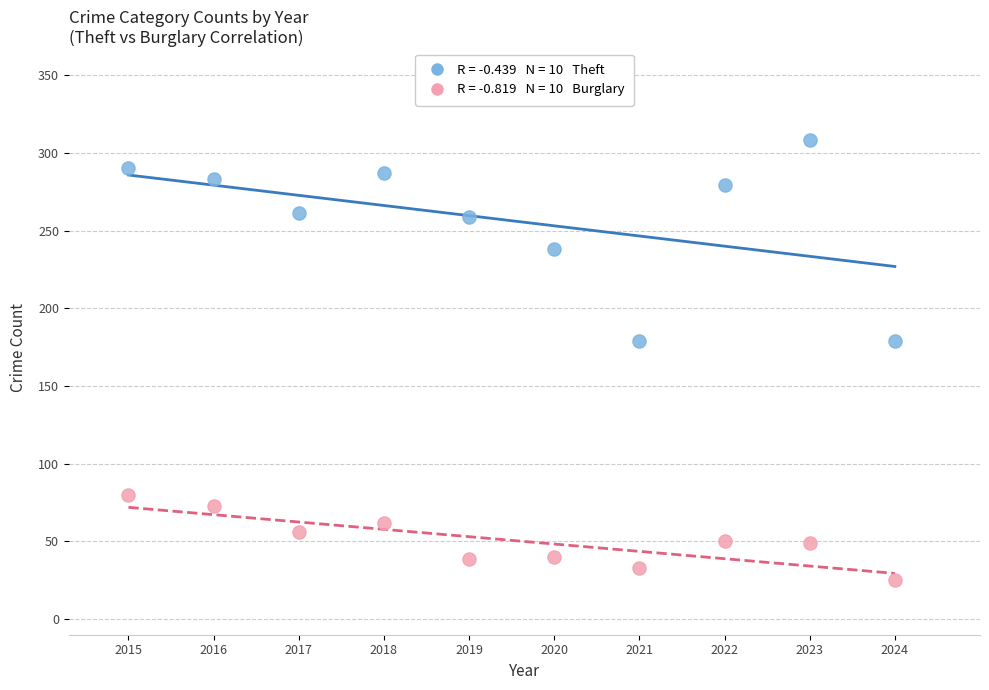

Across all data points, what is the range of Y values (max minus min)?

283